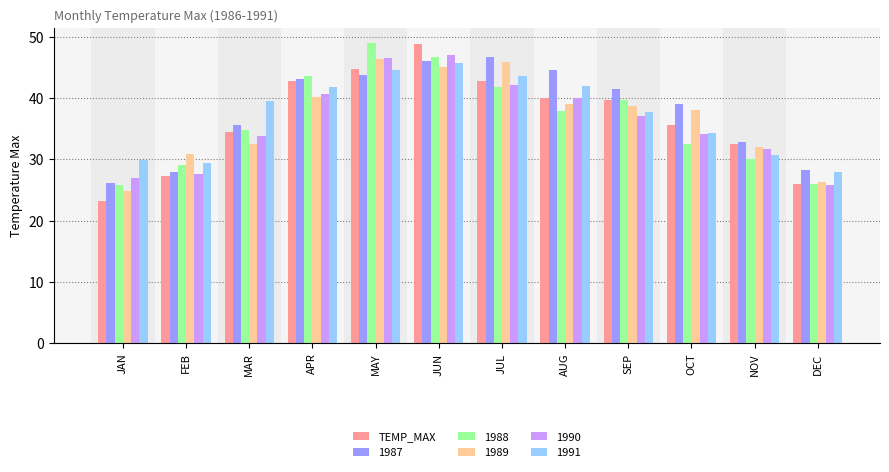

What is the sum of the 1989 values at FEB and MAY?

77.2